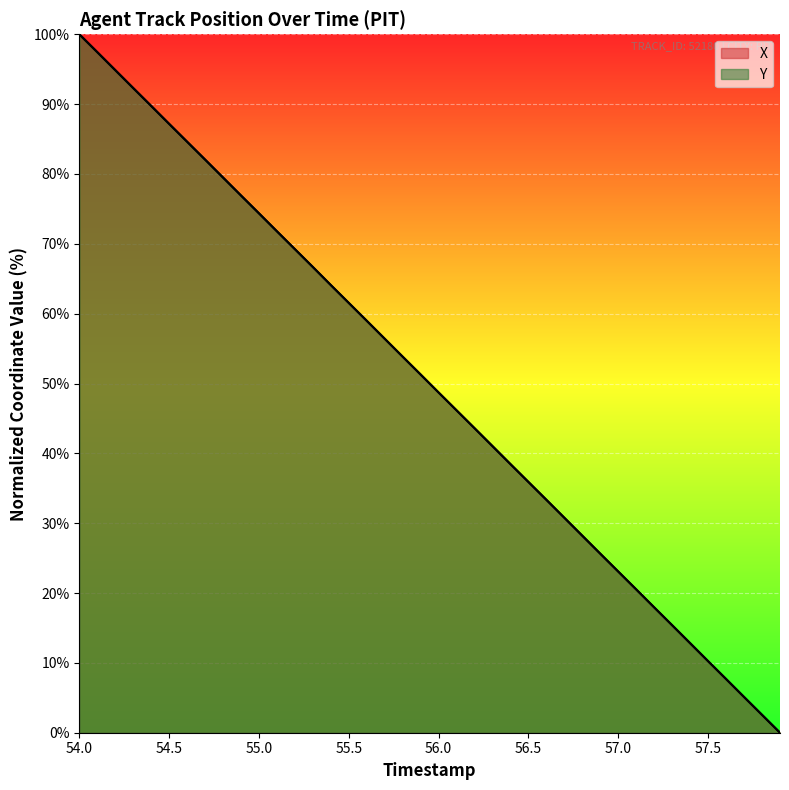

The value of X at 58.0 is 122.3. True or false?

False